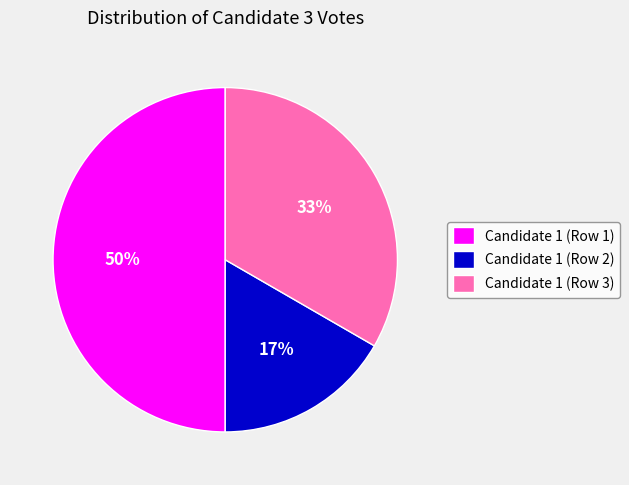

How many segments does this pie chart have?

3